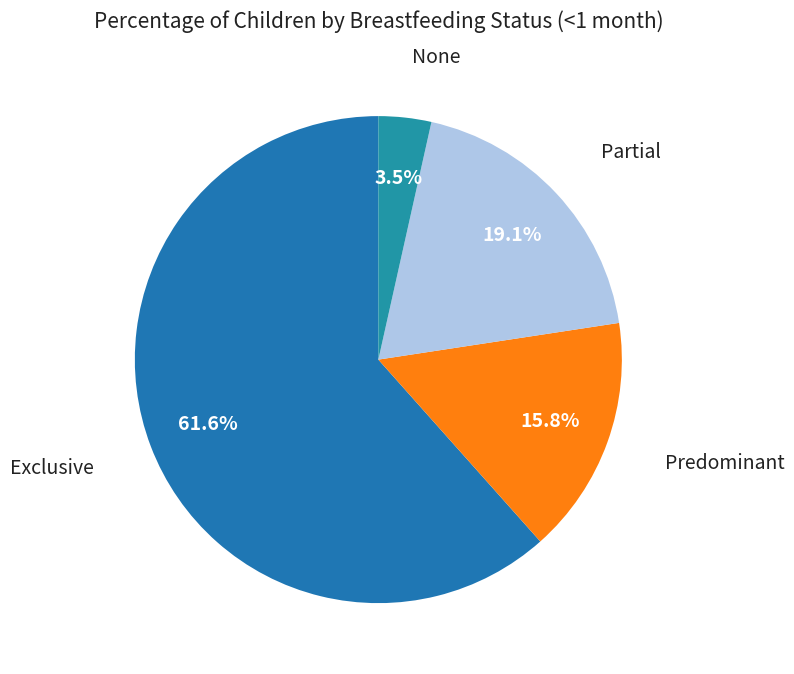

What is the total percentage of Predominant and None?

19.3%